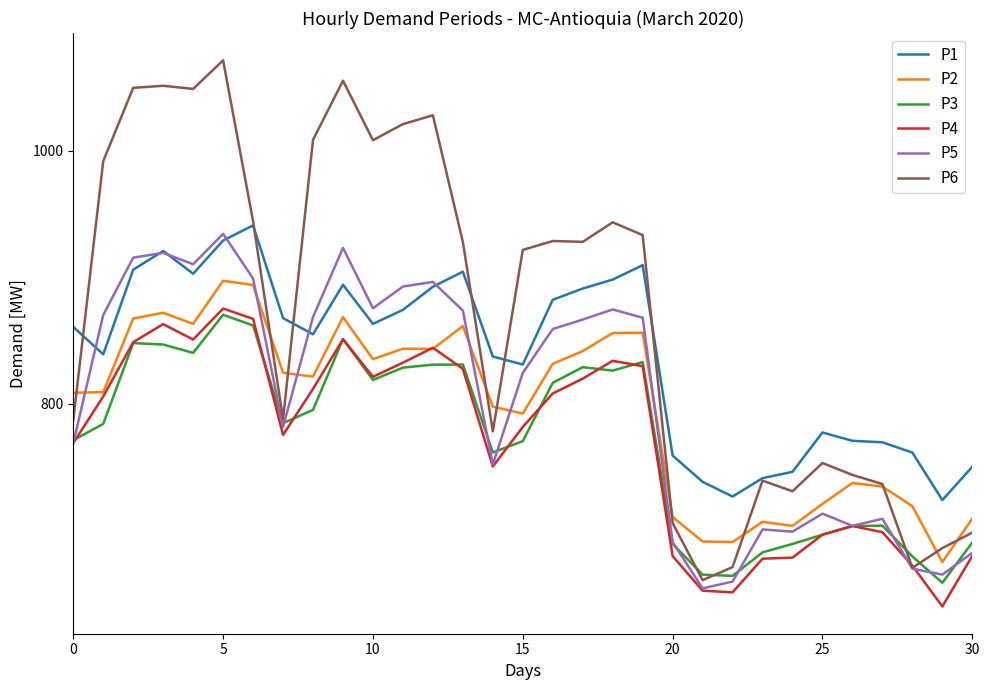

Which series has the largest range (max minus min)?

P6